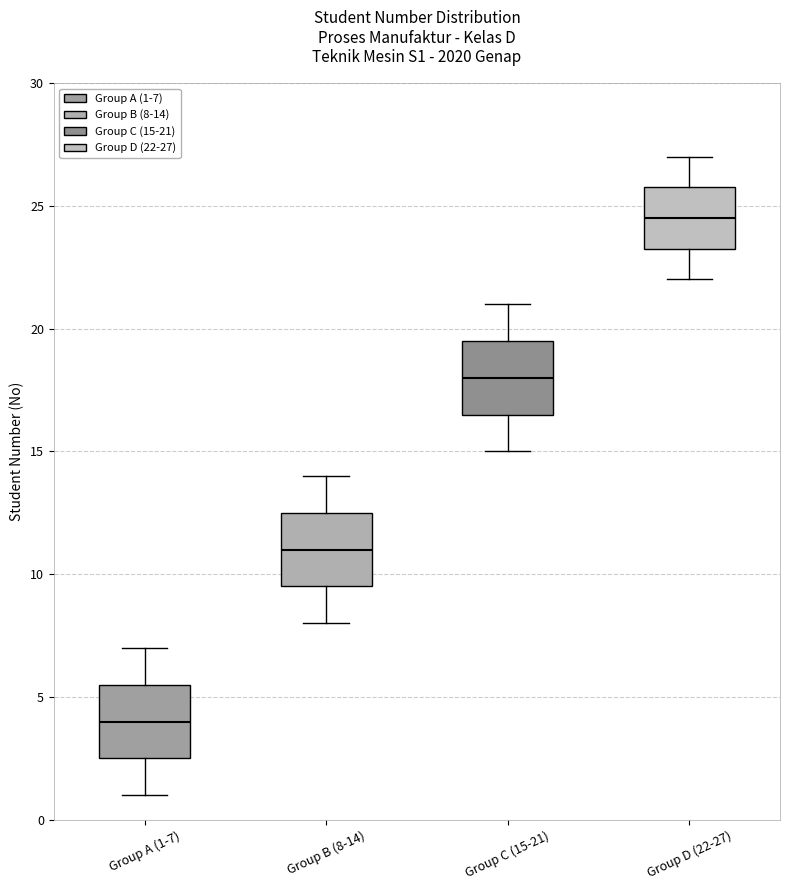

Where does the median line of the box for Group D (22-27) sit on the y-axis? The values are not printed on the chart, so give them approximately, as read against the axis.

24.5